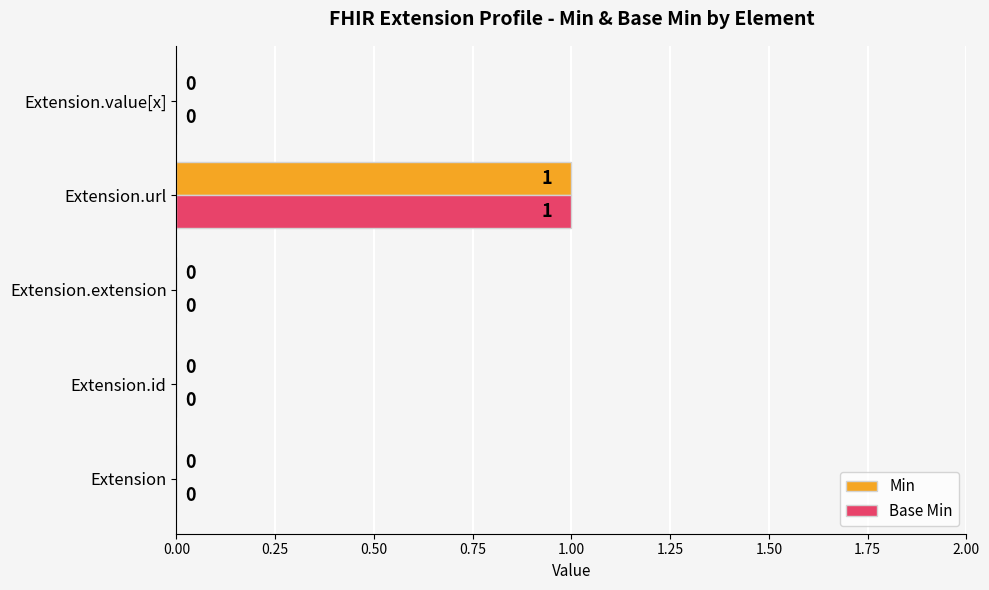

At which category is the sum across all series the highest?

Extension.url